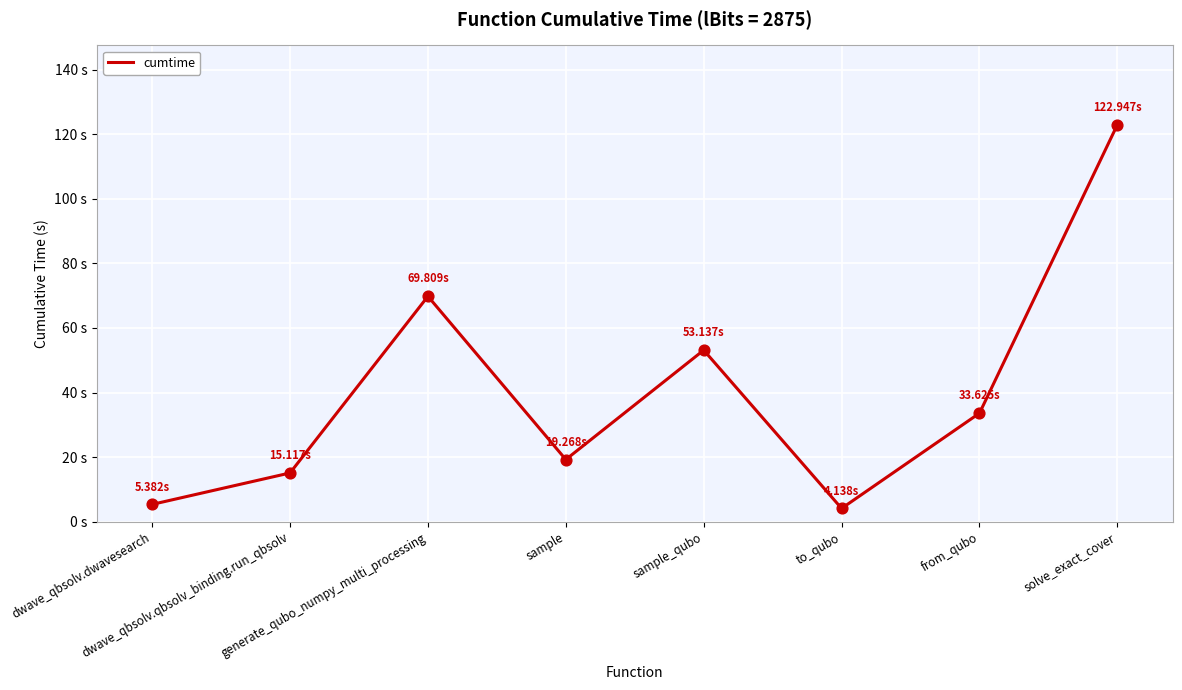

Between dwave_qbsolv.dwavesearch and dwave_qbsolv.qbsolv_binding.run_qbsolv, which is larger?

dwave_qbsolv.qbsolv_binding.run_qbsolv